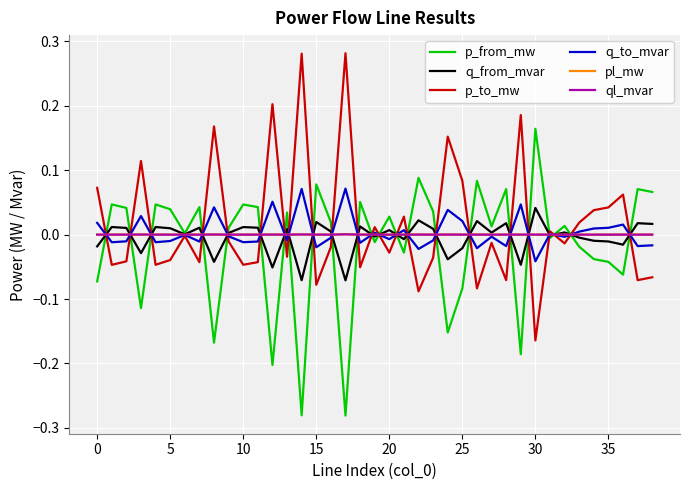

Reading left to right, transcribe all the data shown in this chart.

p_from_mw: -0.1	0.0	0.0	-0.1	0.0	0.0	0.0	0.0	-0.2	0.0	0.0	0.0	-0.2	0.0	-0.3	0.1	0.0	-0.3	0.1	-0.0	0.0	-0.0	0.1	0.0	-0.2	-0.1	0.1	0.0	0.1	-0.2	0.2	-0.0	0.0	-0.0	-0.0	-0.0	-0.1	0.1	0.1
q_from_mvar: -0.0	0.0	0.0	-0.0	0.0	0.0	0.0	0.0	-0.0	0.0	0.0	0.0	-0.1	0.0	-0.1	0.0	0.0	-0.1	0.0	-0.0	0.0	-0.0	0.0	0.0	-0.0	-0.0	0.0	0.0	0.0	-0.0	0.0	-0.0	0.0	-0.0	-0.0	-0.0	-0.0	0.0	0.0
p_to_mw: 0.1	-0.0	-0.0	0.1	-0.0	-0.0	-0.0	-0.0	0.2	-0.0	-0.0	-0.0	0.2	-0.0	0.3	-0.1	-0.0	0.3	-0.1	0.0	-0.0	0.0	-0.1	-0.0	0.2	0.1	-0.1	-0.0	-0.1	0.2	-0.2	0.0	-0.0	0.0	0.0	0.0	0.1	-0.1	-0.1
q_to_mvar: 0.0	-0.0	-0.0	0.0	-0.0	-0.0	-0.0	-0.0	0.0	-0.0	-0.0	-0.0	0.1	-0.0	0.1	-0.0	-0.0	0.1	-0.0	0.0	-0.0	0.0	-0.0	-0.0	0.0	0.0	-0.0	-0.0	-0.0	0.0	-0.0	0.0	-0.0	0.0	0.0	0.0	0.0	-0.0	-0.0
pl_mw: 0.0	0.0	0.0	0.0	0.0	0.0	0.0	0.0	0.0	0.0	0.0	0.0	0.0	0.0	0.0	0.0	0.0	0.0	0.0	0.0	0.0	0.0	0.0	0.0	0.0	0.0	0.0	0.0	0.0	0.0	0.0	0.0	0.0	0.0	0.0	0.0	0.0	0.0	0.0
ql_mvar: 0.0	0.0	0.0	0.0	0.0	0.0	-0.0	0.0	0.0	0.0	0.0	0.0	0.0	0.0	0.0	0.0	0.0	0.0	0.0	0.0	0.0	0.0	0.0	0.0	0.0	0.0	0.0	0.0	0.0	0.0	0.0	0.0	0.0	0.0	0.0	0.0	0.0	0.0	0.0